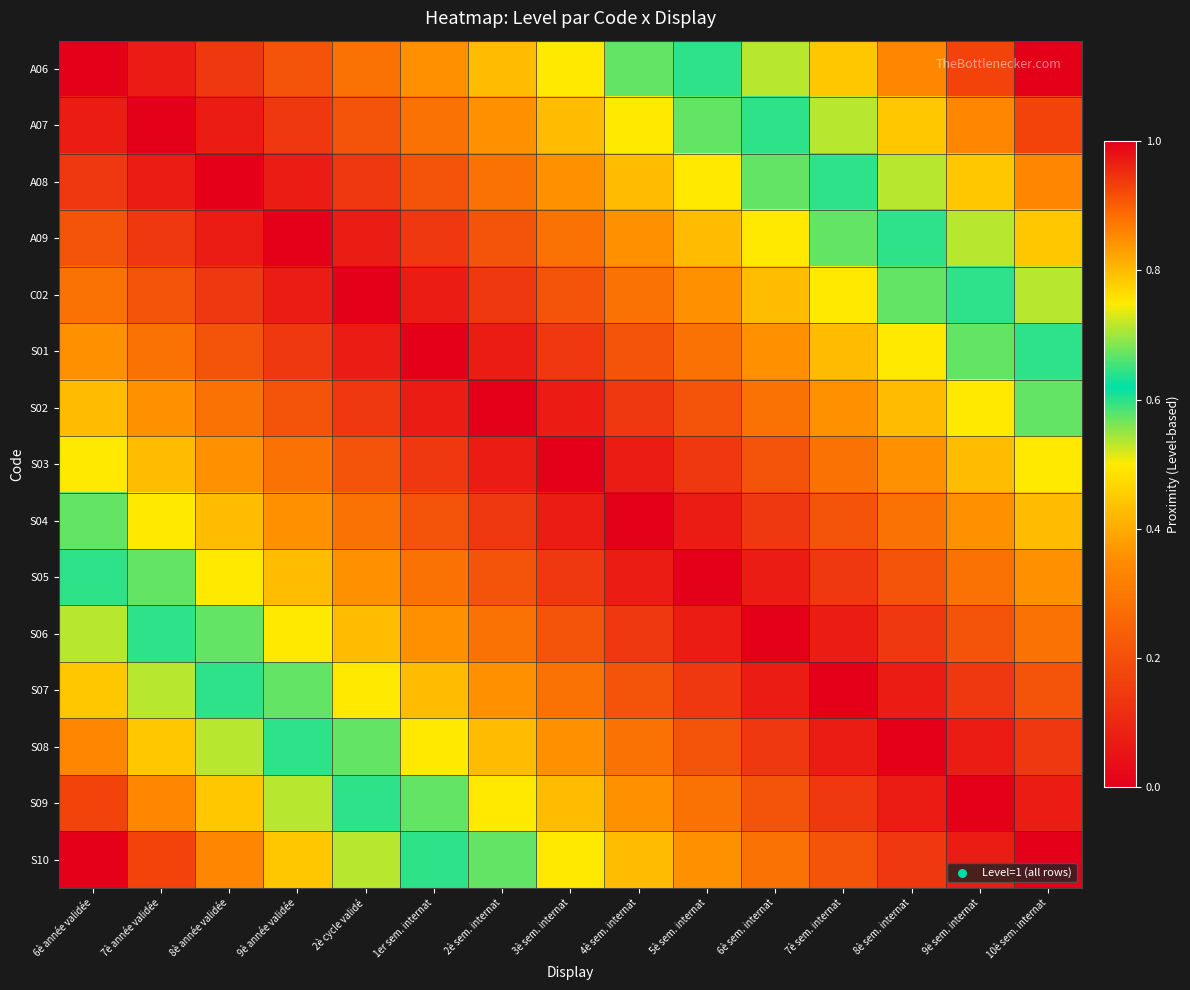

List the series in order of their peak value, lowest first.

S03, S02, S04, S01, S05, C02, S06, A09, S07, A08, S08, A07, S09, A06, S10